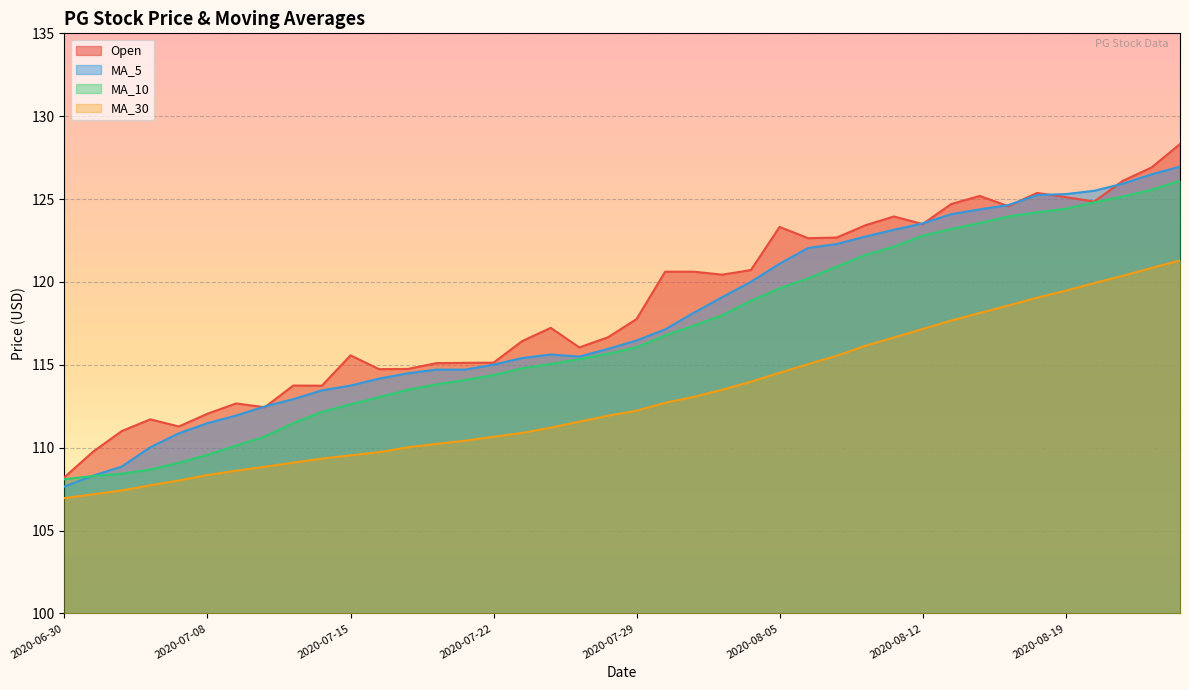

Which series has the widest spread of values?

Open